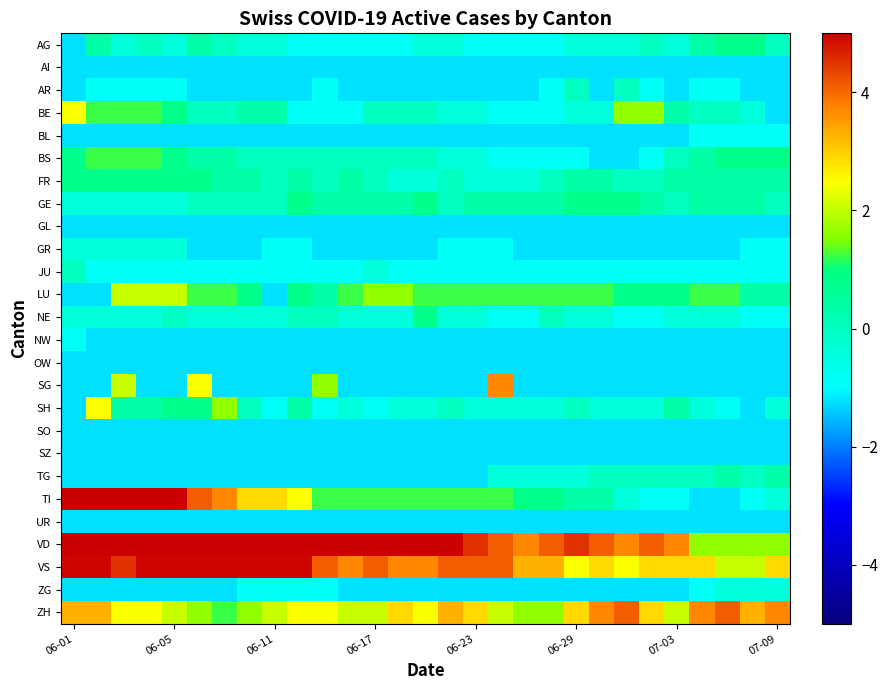

At how many categories does at least one series exceed 10?

2